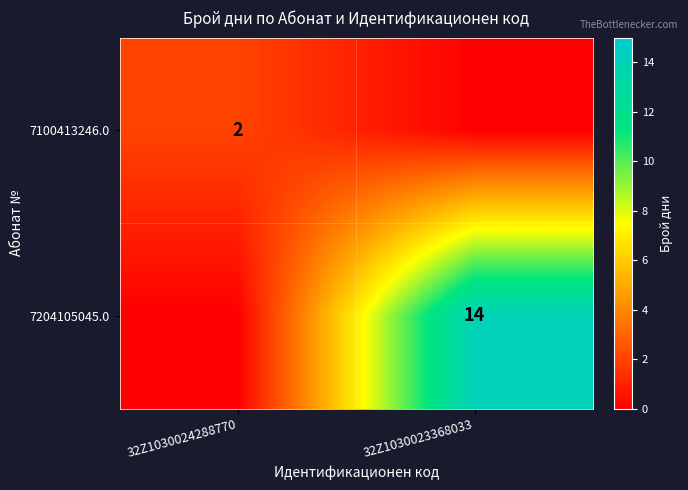

The 7204105045.0 series shows 14 at 32Z1030023368033. True or false?

True